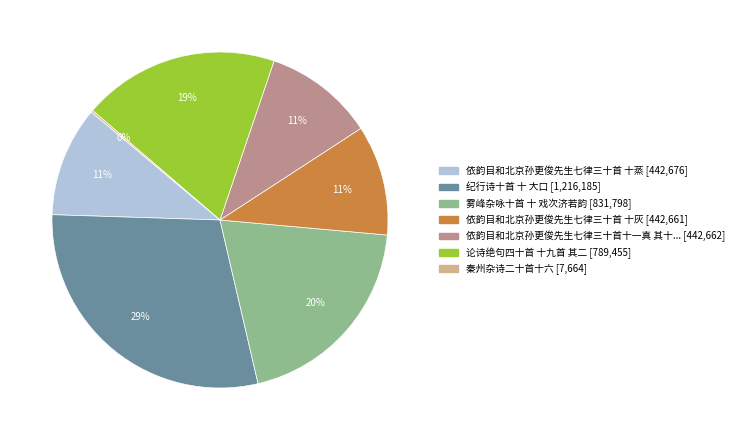

To the nearest percent, what is the average slice percentage?

14%